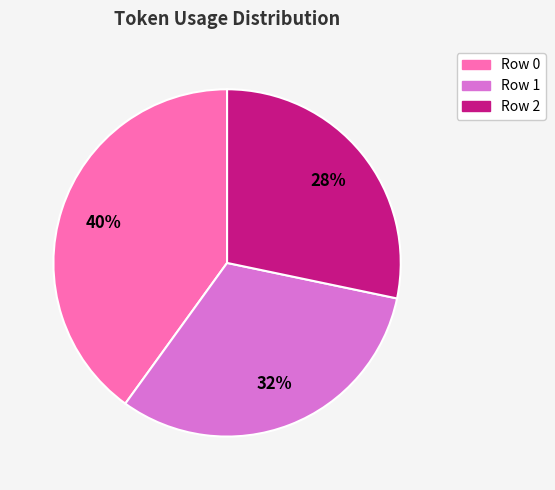

What percentage is the Row 2 slice, to the nearest percent?

28%